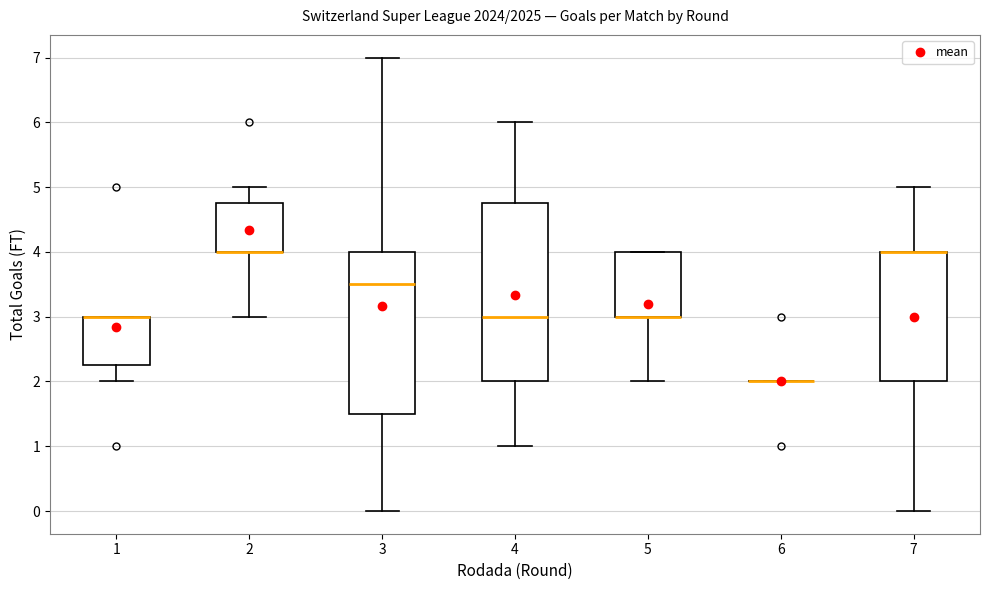

Reading left to right, transcribe this box plot: for each box, give where its median line is, the range the box spans, and where its two whiskers end, as read against the y-axis. The values are not printed on the chart, so give them approximately, as read against the axis.

1: median 3.0 (drawn on the box's upper edge), box 2.3 to 3.0, whiskers 2.0 to 3.0
2: median 4.0 (drawn on the box's lower edge), box 4.0 to 4.8, whiskers 3.0 to 5.0
3: median 3.5, box 1.5 to 4.0, whiskers 0.0 to 7.0
4: median 3.0, box 2.0 to 4.8, whiskers 1.0 to 6.0
5: median 3.0 (drawn on the box's lower edge), box 3.0 to 4.0, whiskers 2.0 to 4.0
6: box collapsed to a line at 2.0, whiskers 2.0 to 2.0
7: median 4.0 (drawn on the box's upper edge), box 2.0 to 4.0, whiskers 0.0 to 5.0